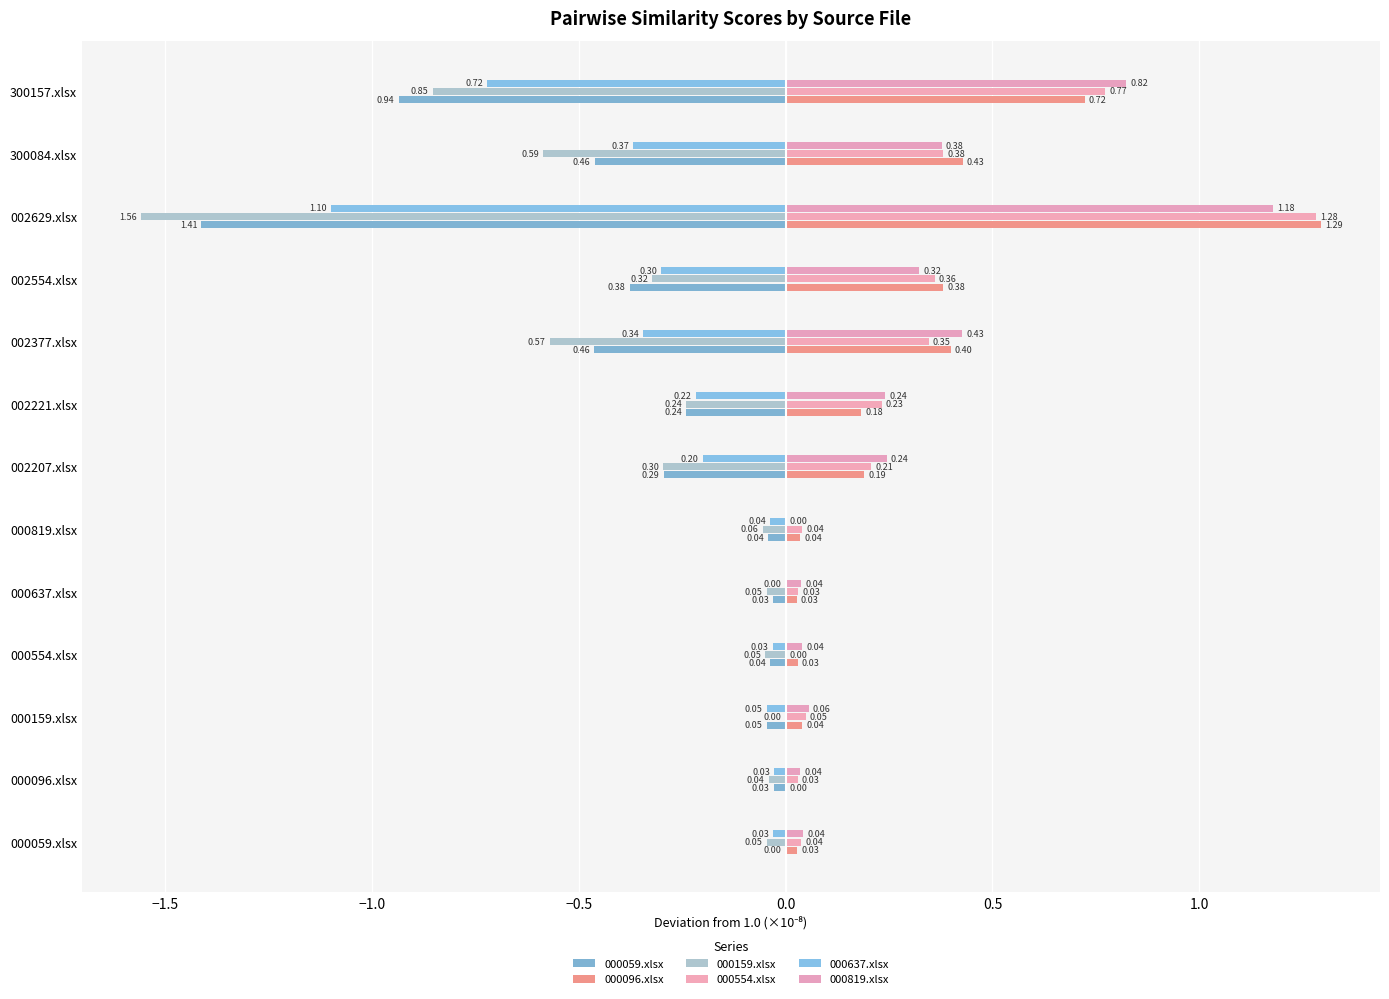

Count the number of categories in the chart.

13